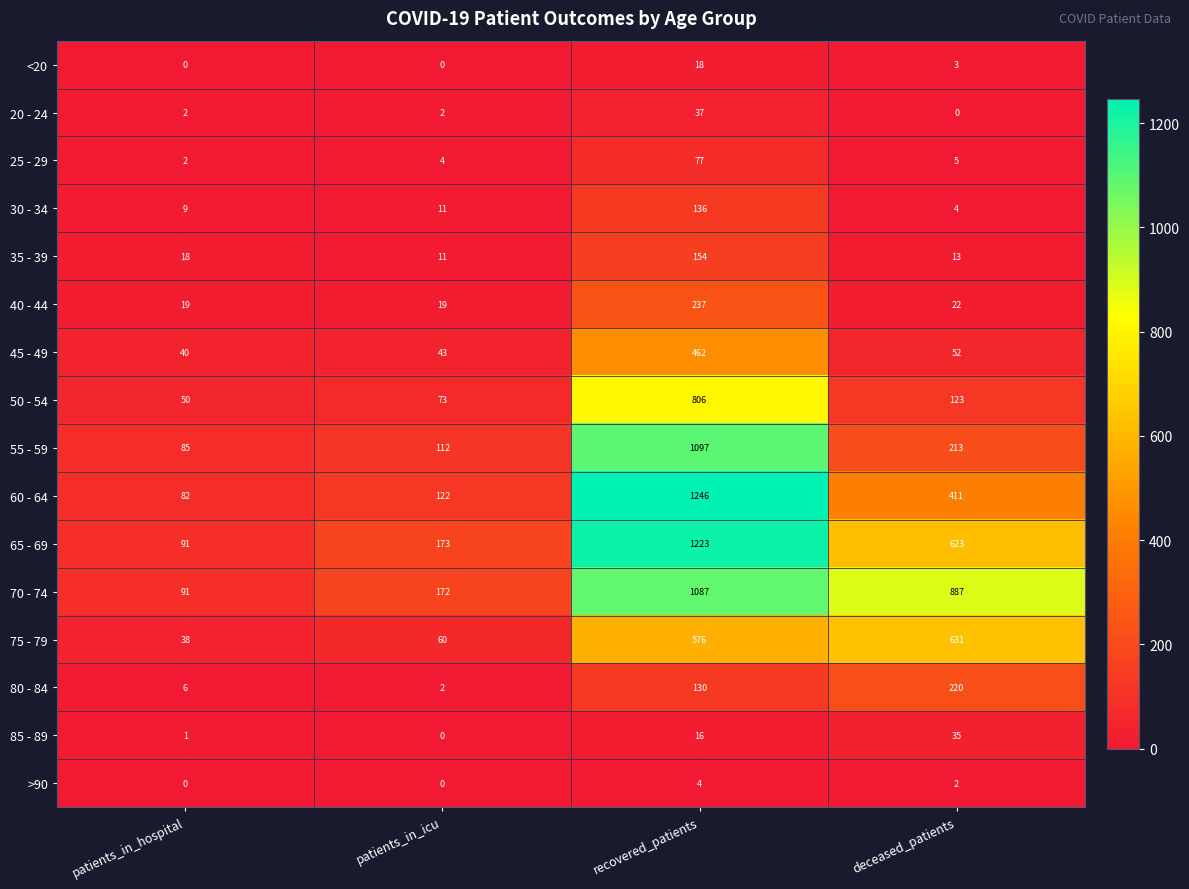

Read the 25 - 29 value at patients_in_icu.

4